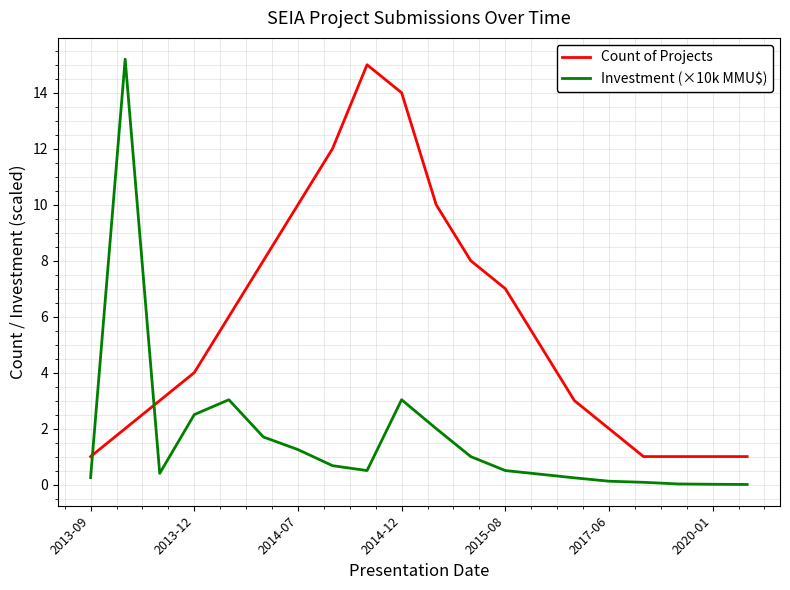

What is the maximum value shown in the chart?

15.2